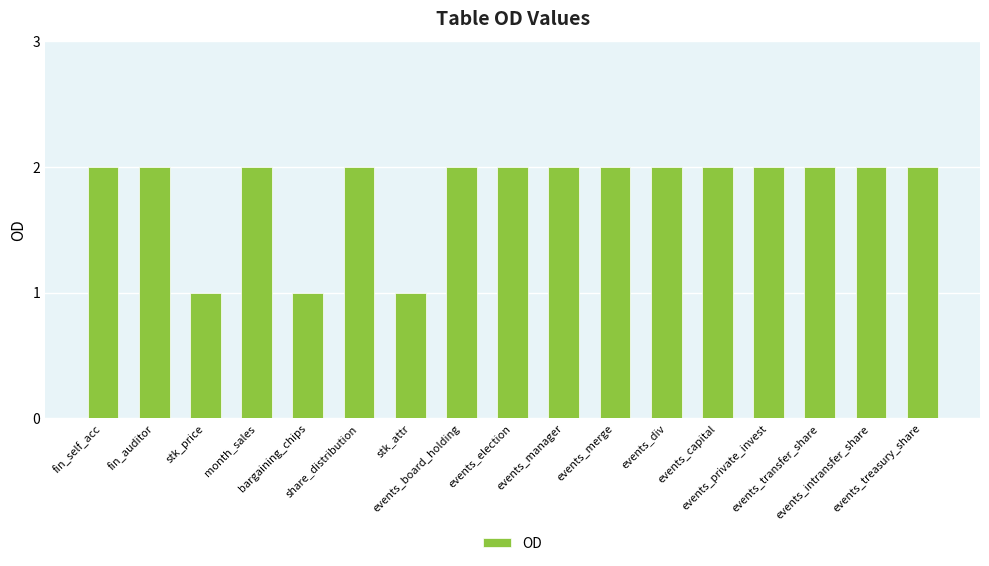

The chart shows a value of 1 at stk_attr. True or false?

True